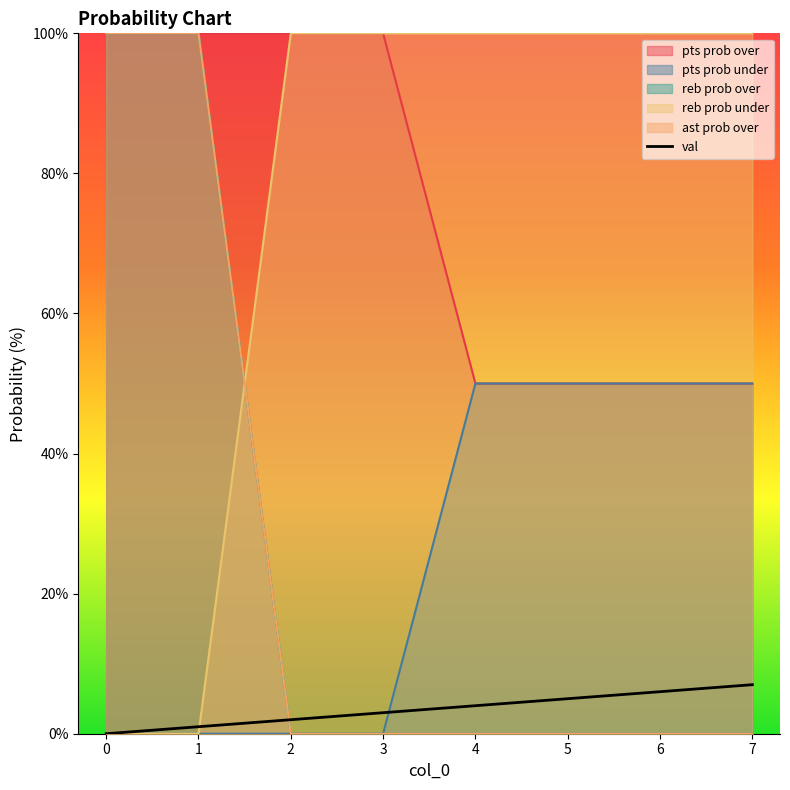

Rank the categories by ast prob over value from highest to lowest.

0, 1, 2, 3, 4, 5, 6, 7